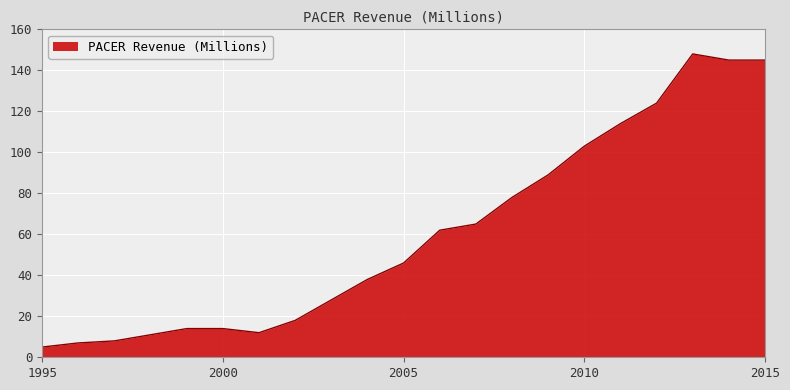

What is the difference between the maximum and minimum values?

143